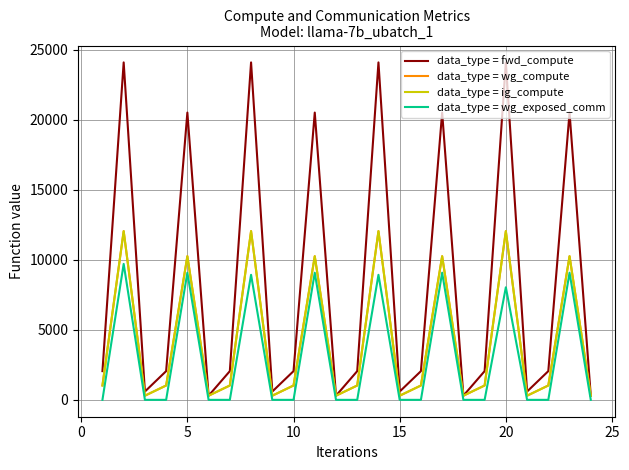

Is this an area chart (filled region under the line)?

No